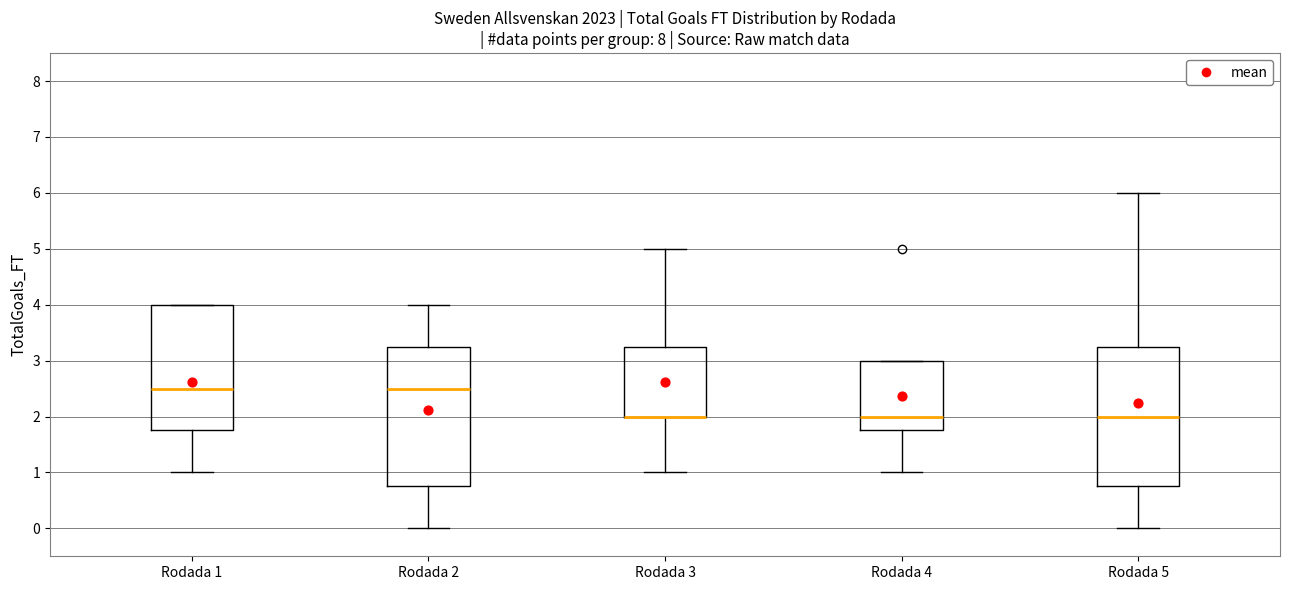

Reading left to right, read every box against the y-axis: the position of its median line, the range the box covers, and the ends of its whiskers. The values are not printed on the chart, so give them approximately, as read against the axis.

Rodada 1: median 2.5, box 1.8 to 4.0, whiskers 1.0 to 4.0
Rodada 2: median 2.5, box 0.8 to 3.3, whiskers 0.0 to 4.0
Rodada 3: median 2.0 (drawn on the box's lower edge), box 2.0 to 3.3, whiskers 1.0 to 5.0
Rodada 4: median 2.0, box 1.8 to 3.0, whiskers 1.0 to 3.0
Rodada 5: median 2.0, box 0.8 to 3.3, whiskers 0.0 to 6.0